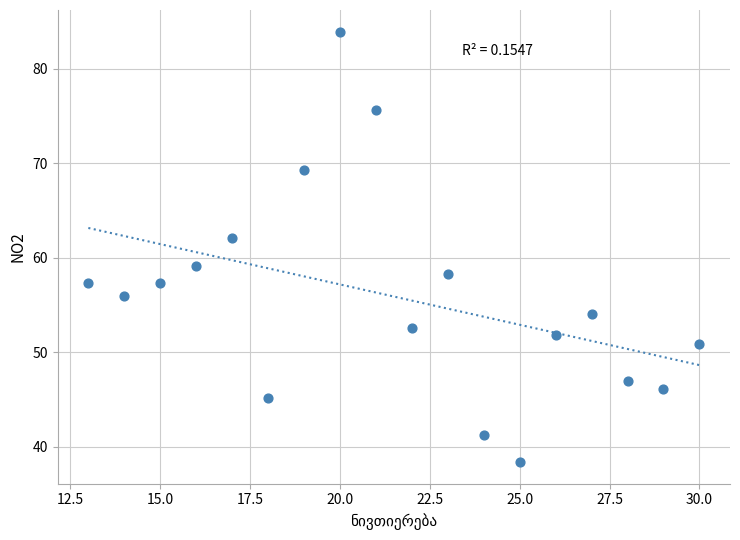

What is the range of Y values (max minus min)?

45.5